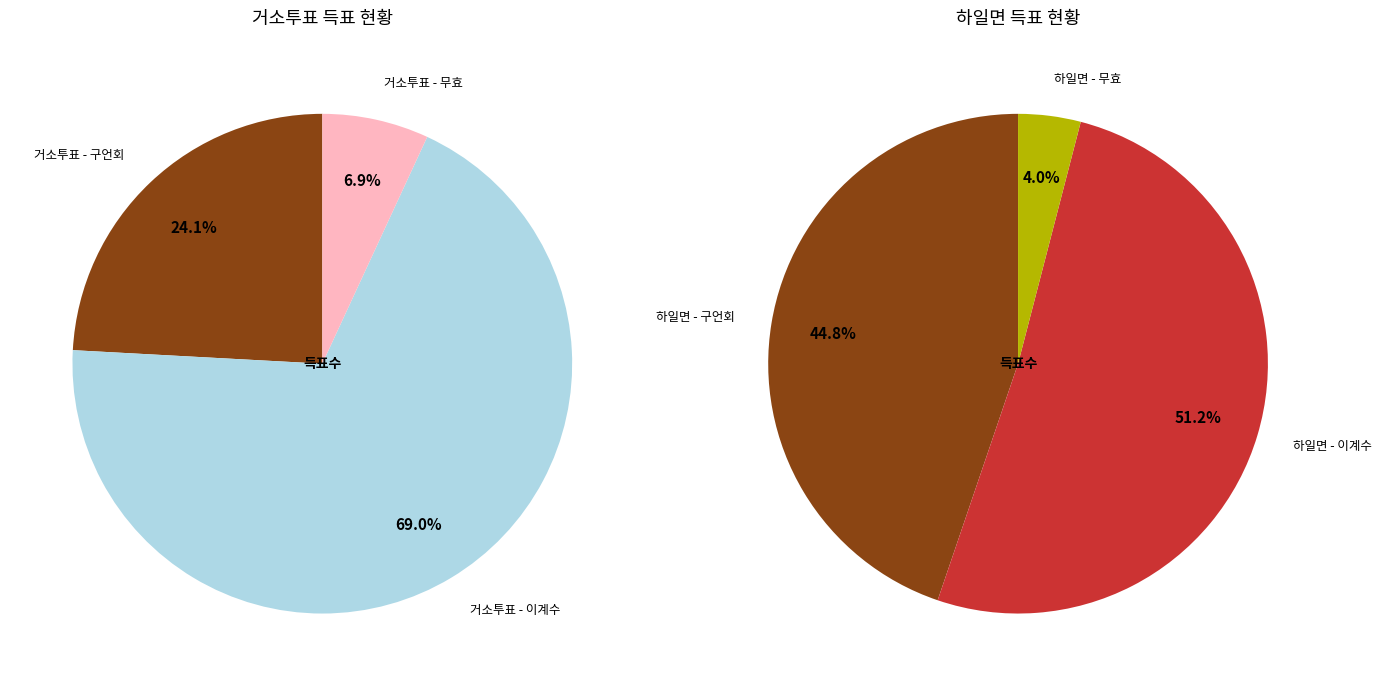

Which has a higher value, 하일면 or 거소투표?

하일면